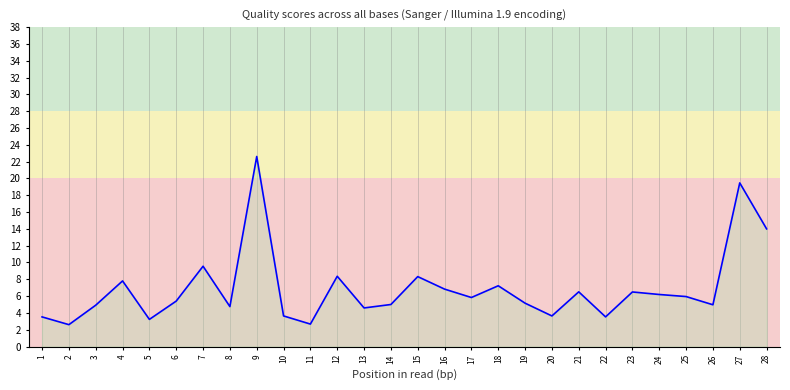

Which label corresponds to the largest value in the chart?

9